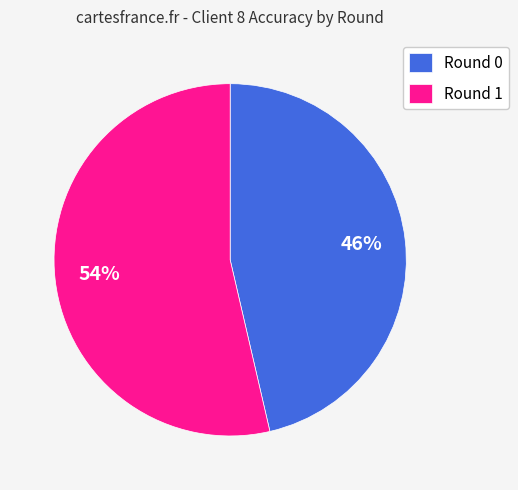

Which slice represents more than half of the pie?

Round 1